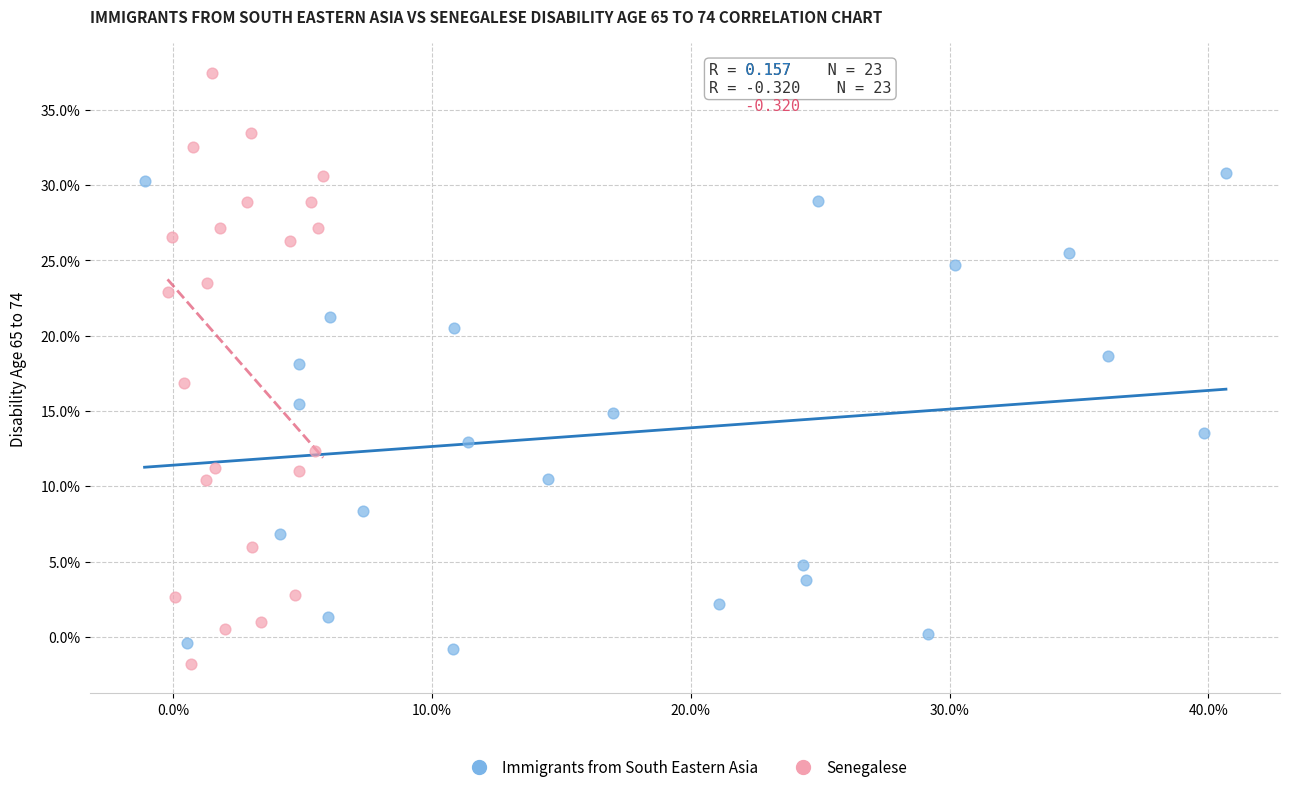

Which series contains the highest Y value?

Senegalese